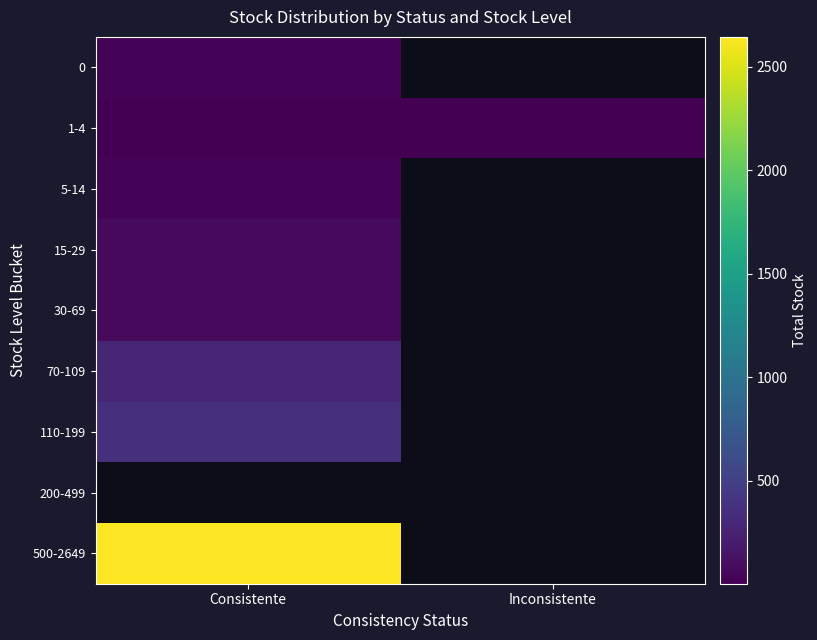

What is the difference between the highest and lowest values at Consistente?

2642.0